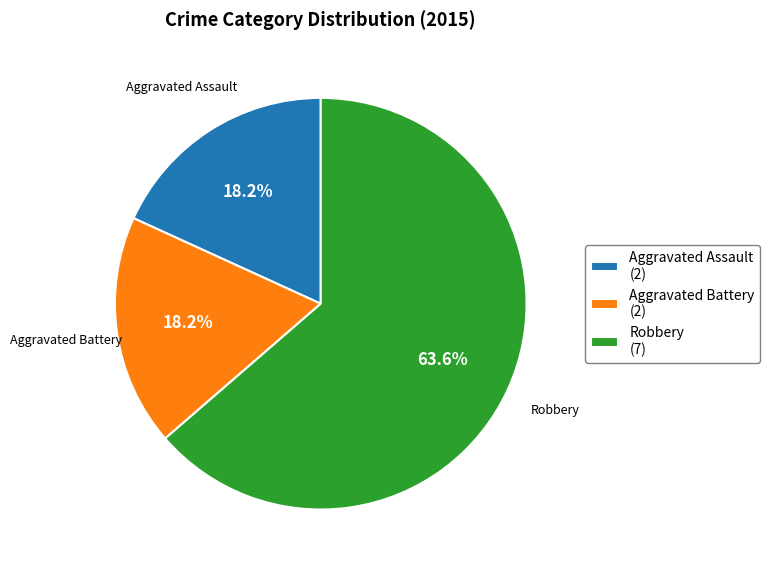

Approximately how many times larger is the value at Aggravated Battery compared to Robbery?

0.3